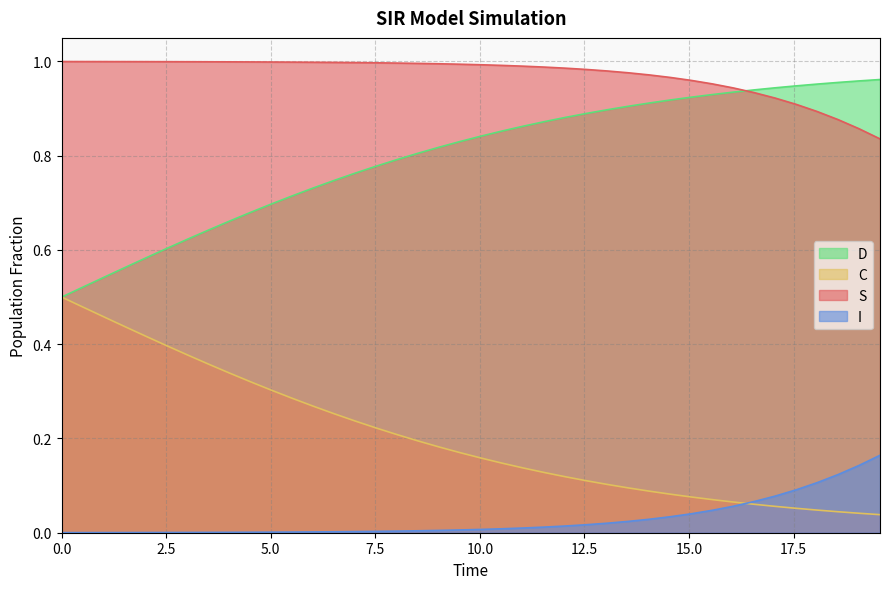

True or false: I and S cross at least once.

False